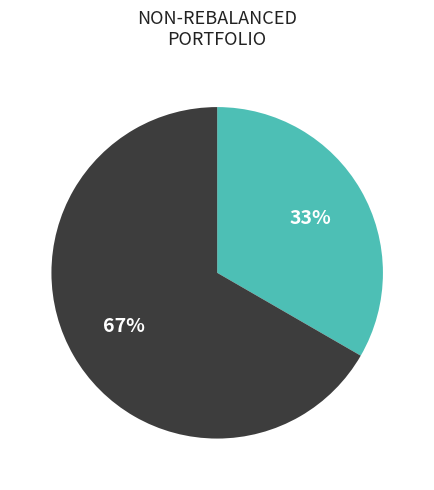

Does any single category account for the majority?

Yes